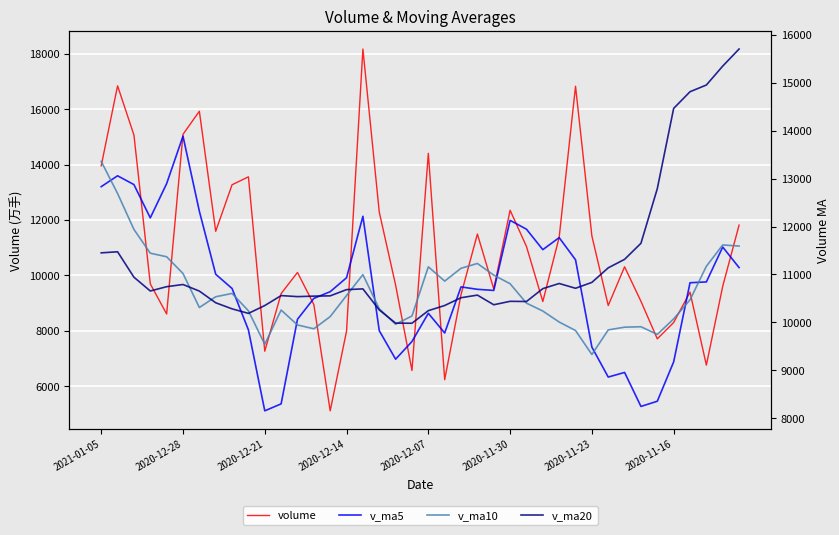

Which has a higher value, 37 or 2020-12-07?

2020-12-07